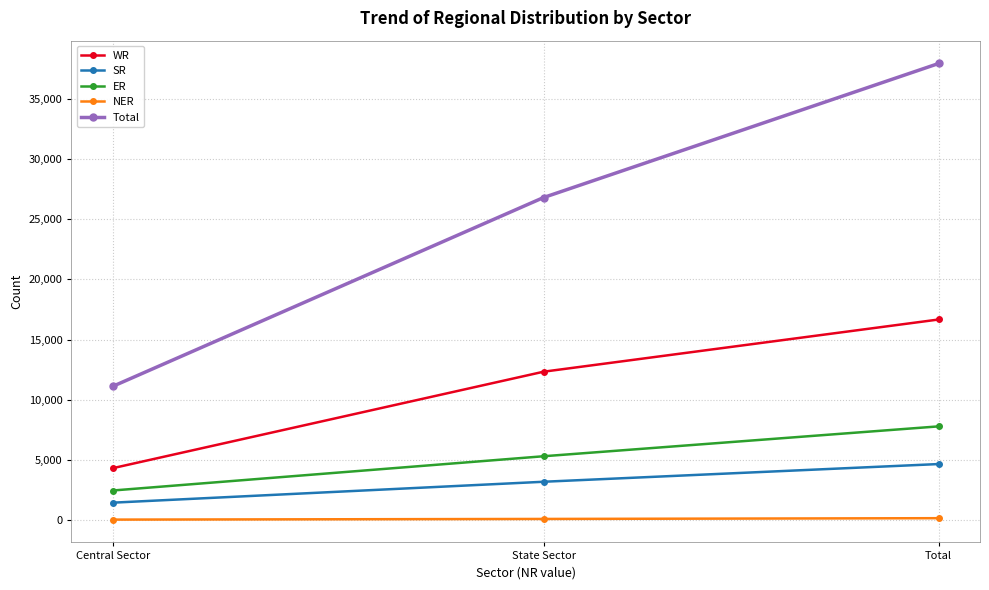

What is the greatest value displayed?

37926